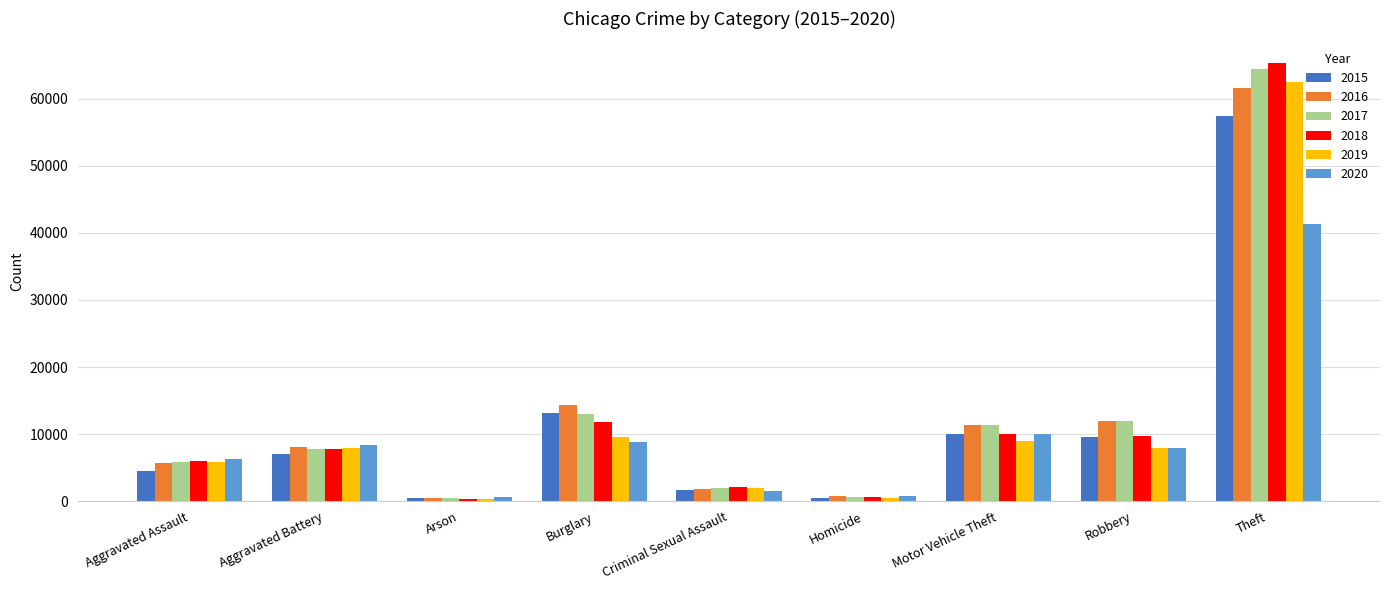

Which series has the largest range (max minus min)?

2018